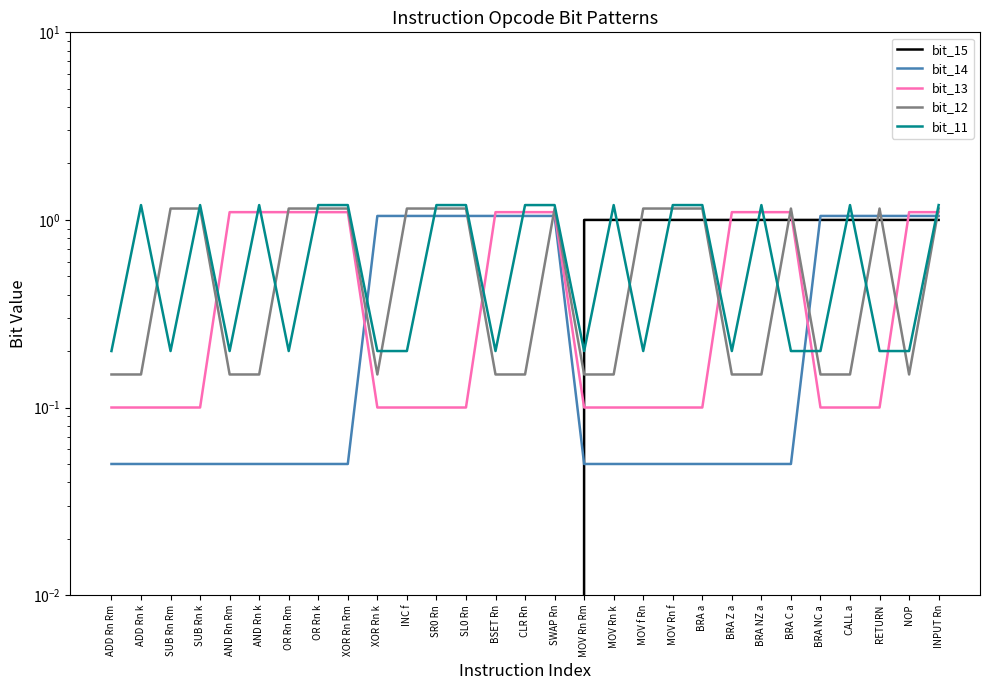

Which series has the largest total across all categories?

bit_11